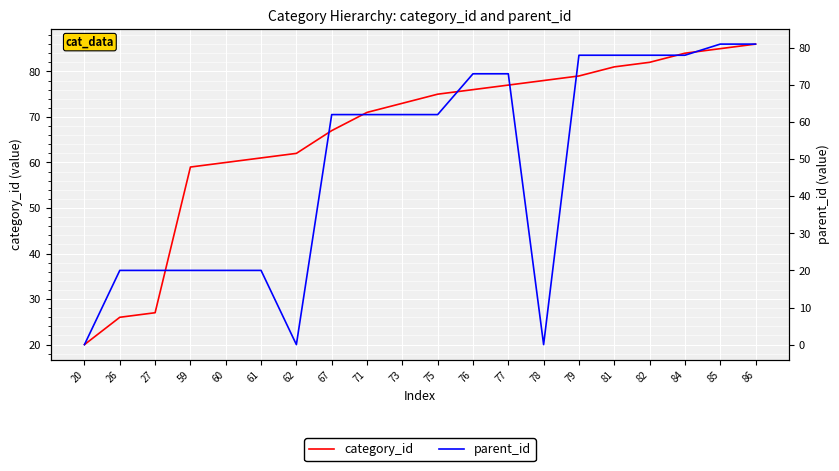

True or false: category_id and parent_id intersect in this chart.

False